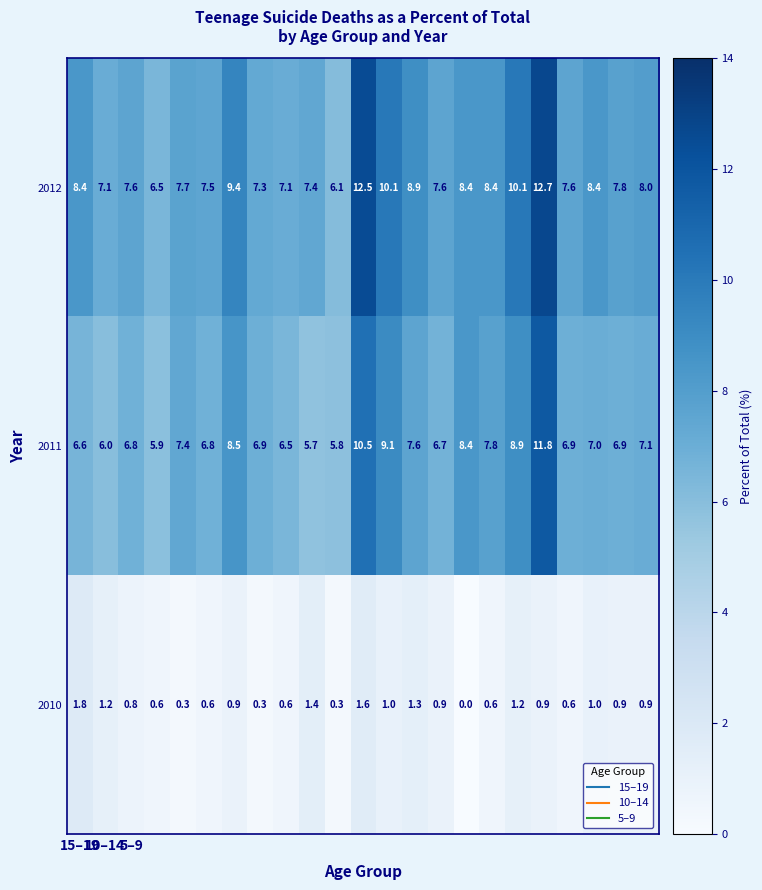

List the series in order of their peak value, highest first.

2012, 2011, 2010